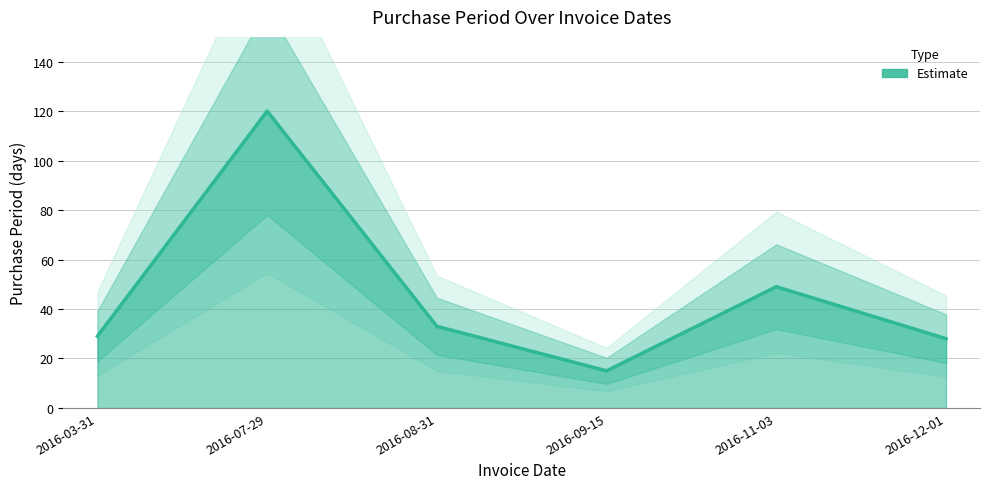

How many data points are less than 33?

3